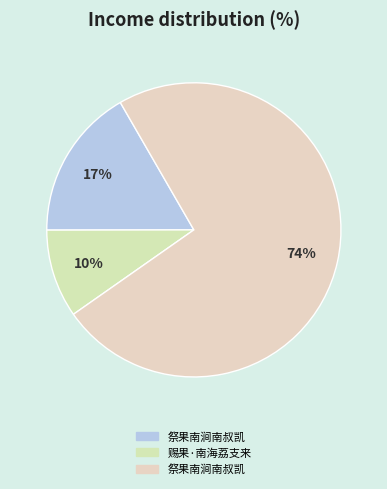

Which category has the smallest portion of the pie?

赐果·南海荔支来